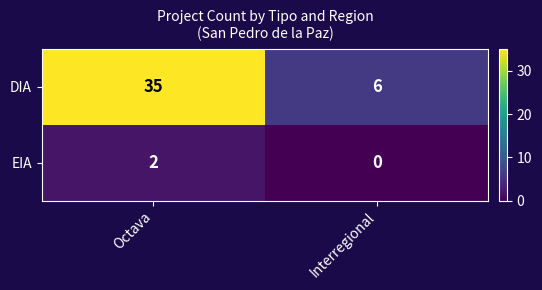

Reading left to right, transcribe all the data shown in this chart.

DIA: 35	6
EIA: 2	0